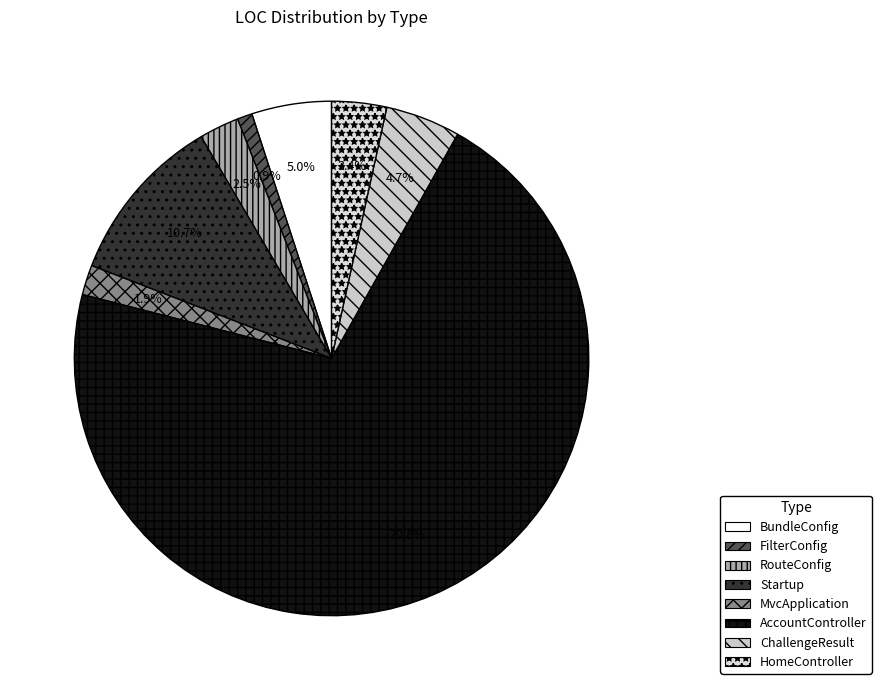

How many slices are in this pie chart?

8